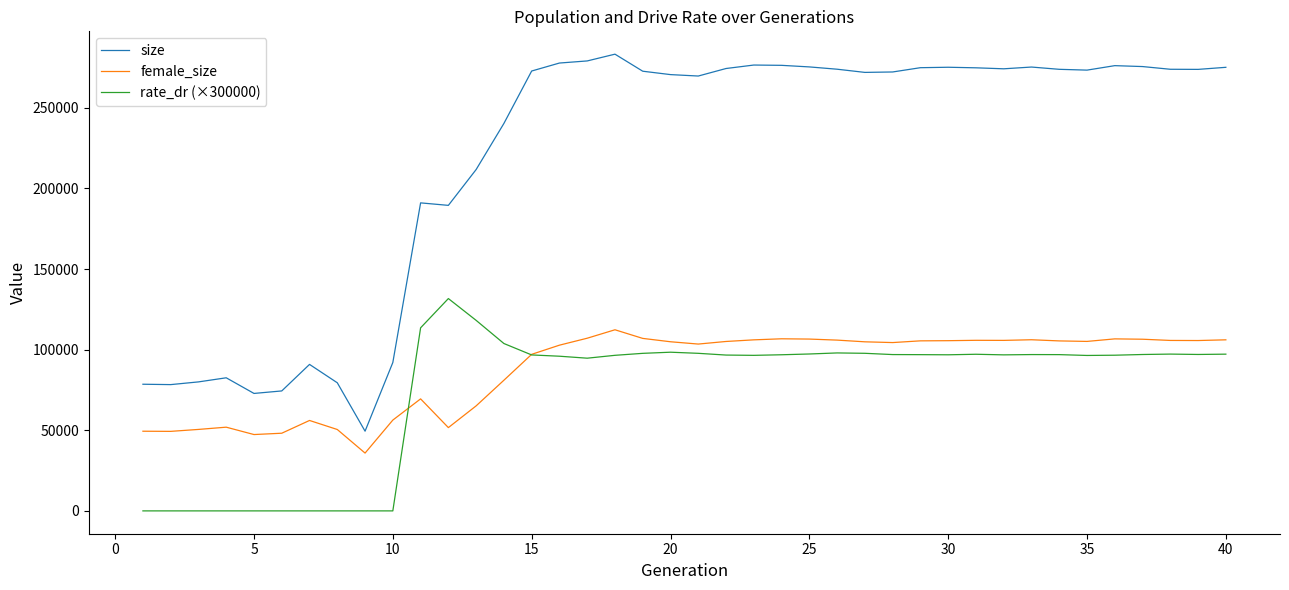

What is the maximum value for rate_dr (×300000)?

131690.7